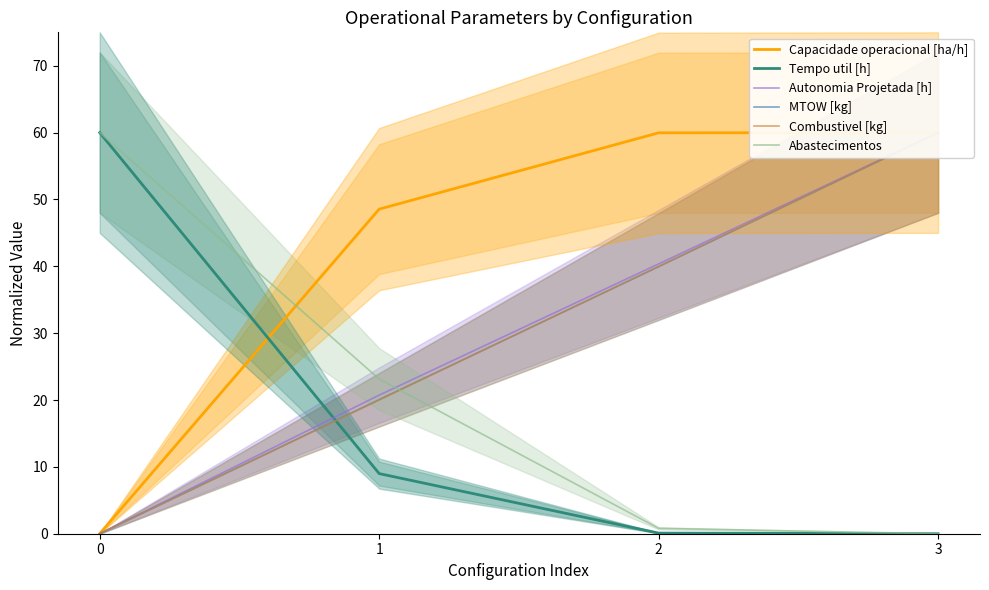

Between 2 and 3, which series saw the biggest shift?

MTOW [kg]